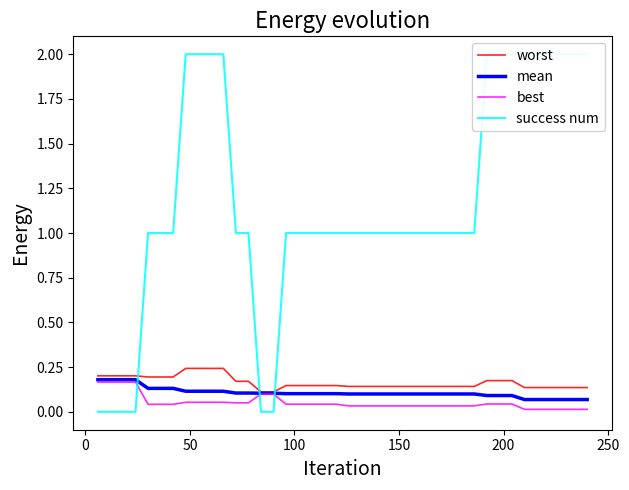

True or false: worst and best cross at least once.

False